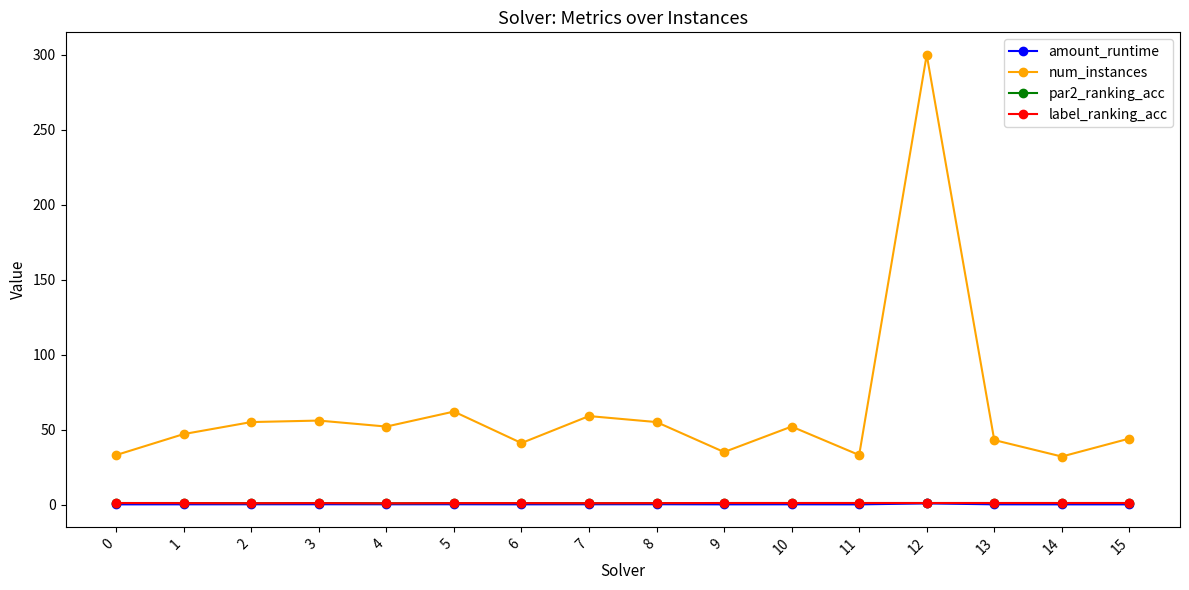

At which label does num_instances first exceed 52?

2